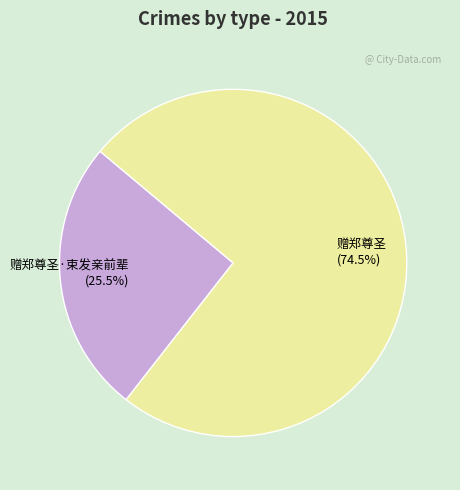

Which category has the biggest portion of the pie?

赠郑尊圣